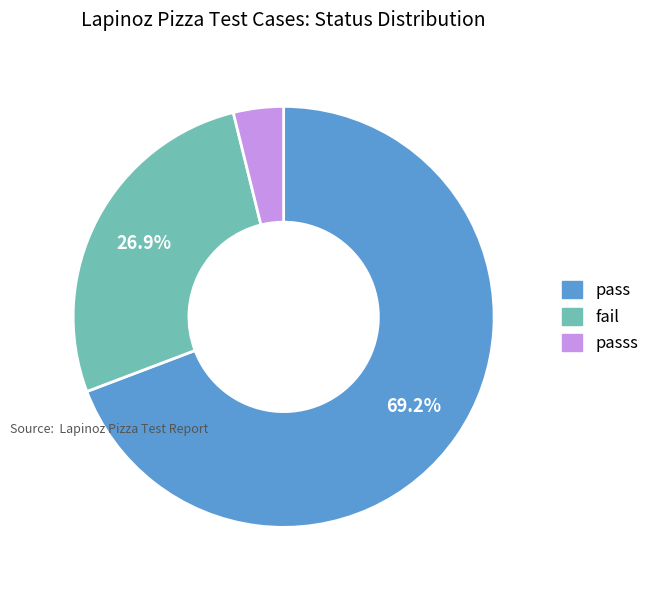

To the nearest percent, what is the difference between the passs and fail slice percentages?

23%